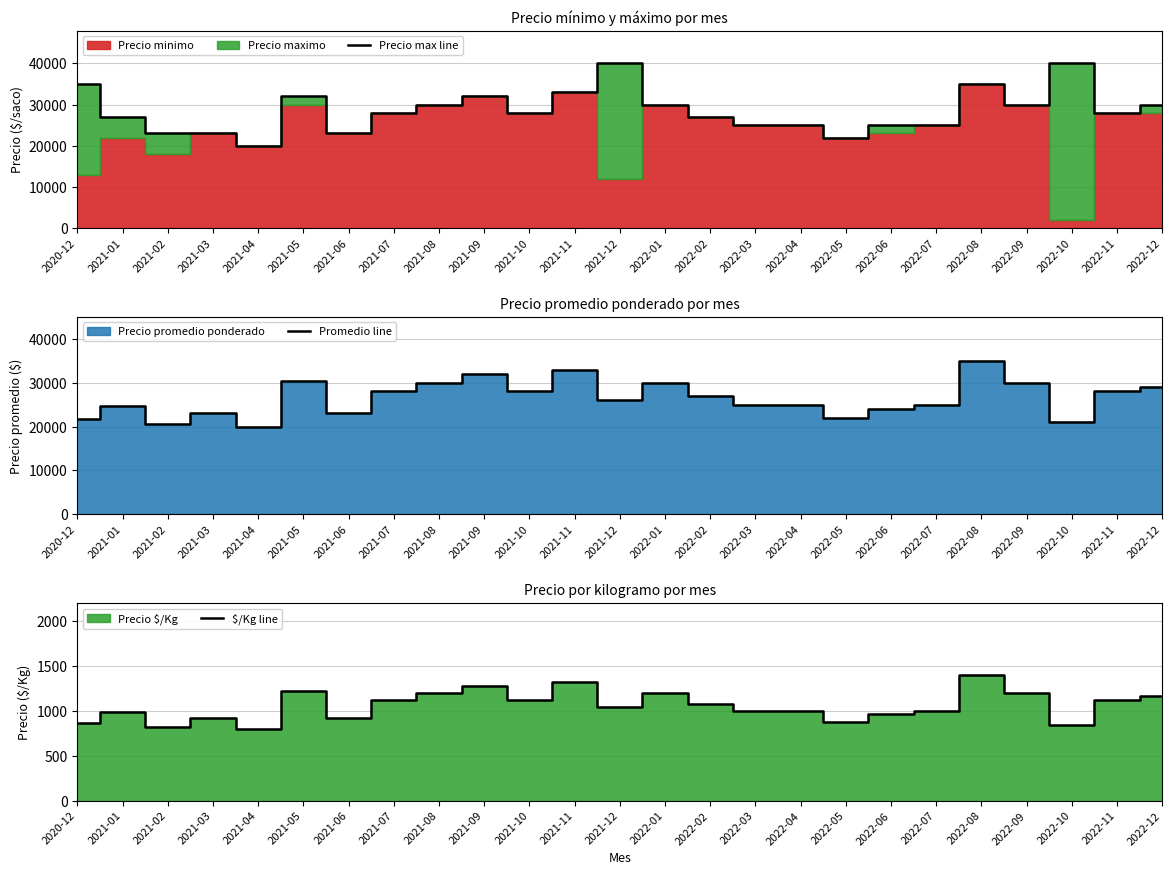

At which category does the chart reach its peak across all series?

2021-12